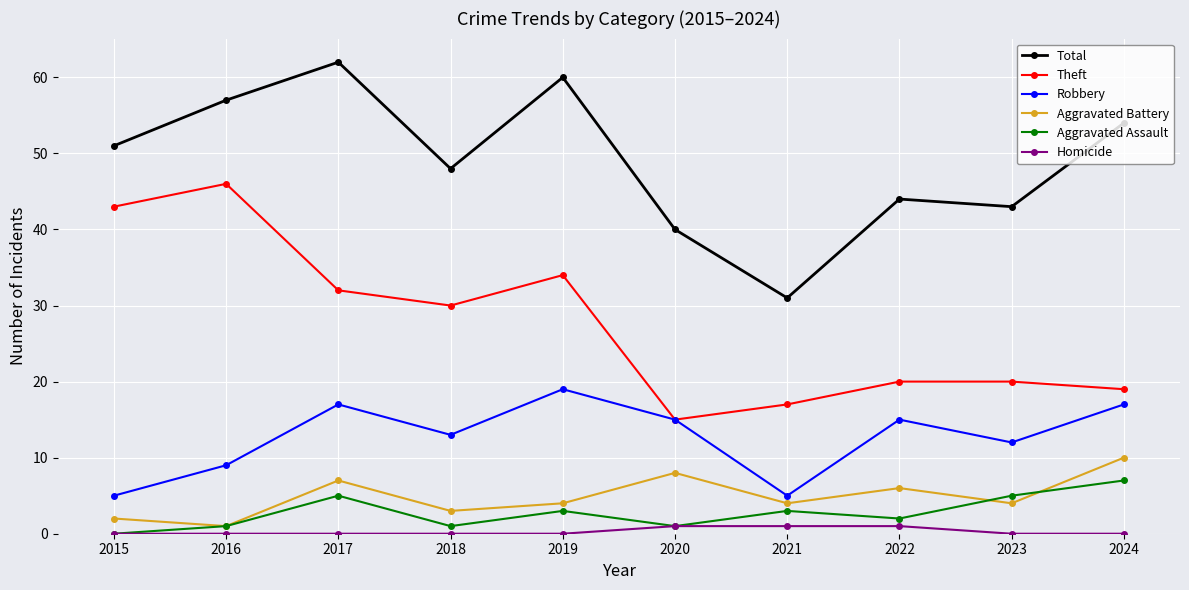

At how many categories does at least one series exceed 4?

10